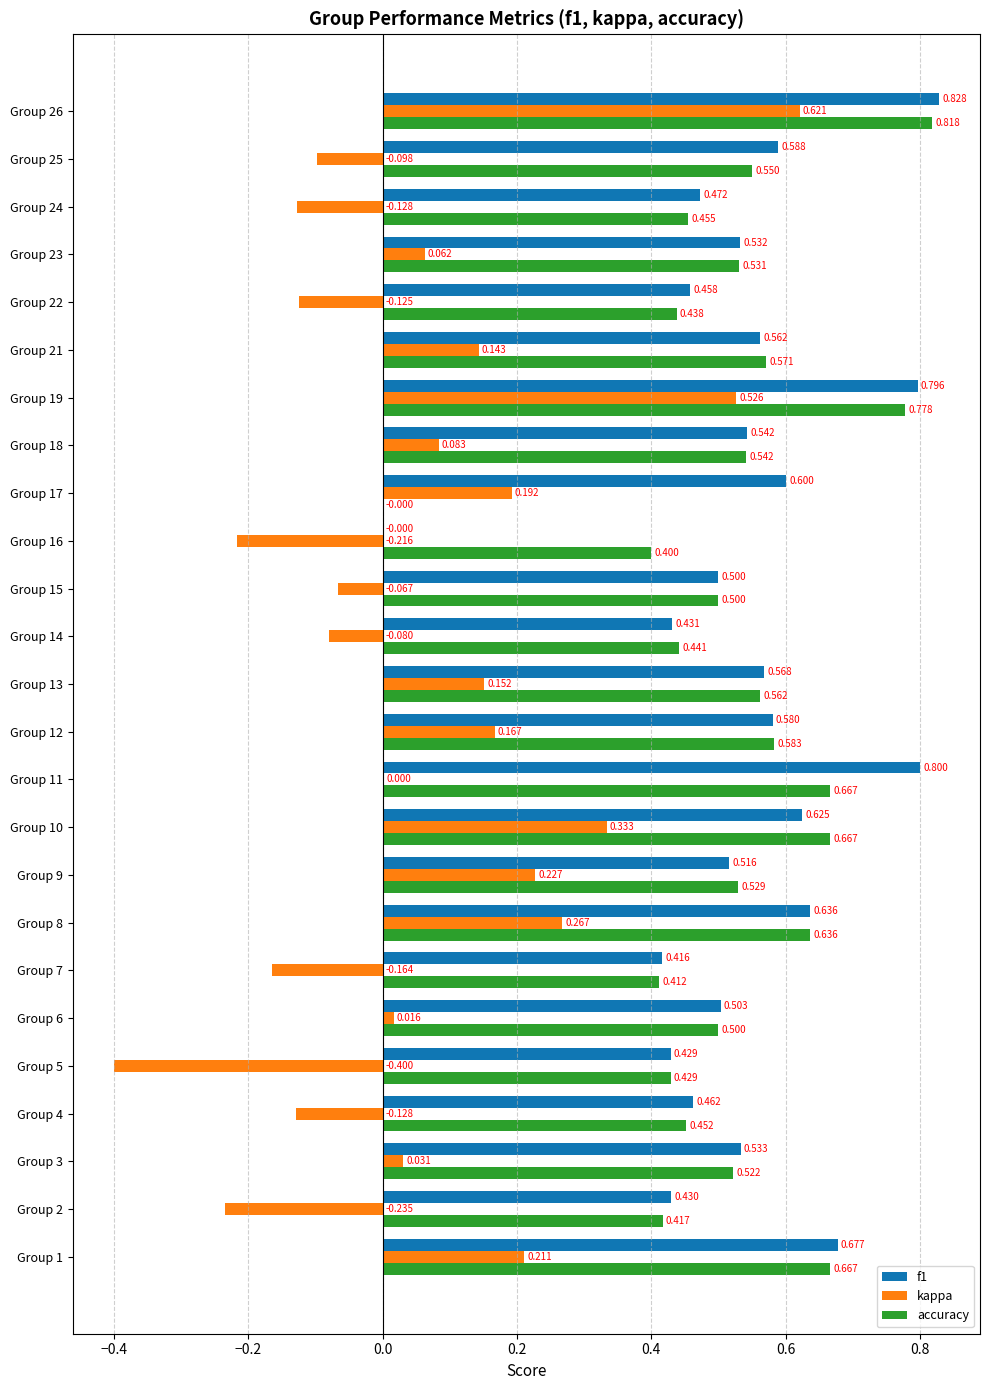

Is the value of accuracy at Group 14 greater than the value of kappa at Group 13?

Yes